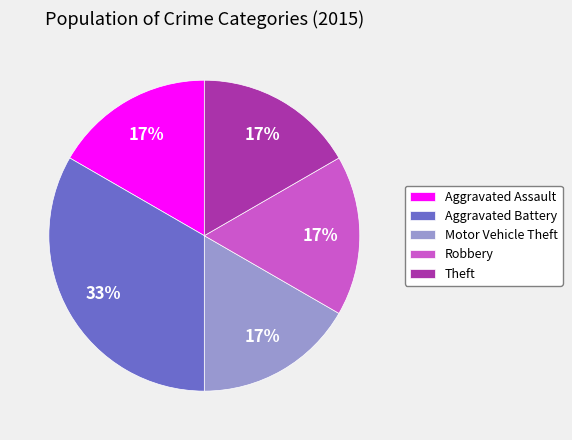

To the nearest percent, what is the combined percentage of Robbery and Aggravated Battery?

50%